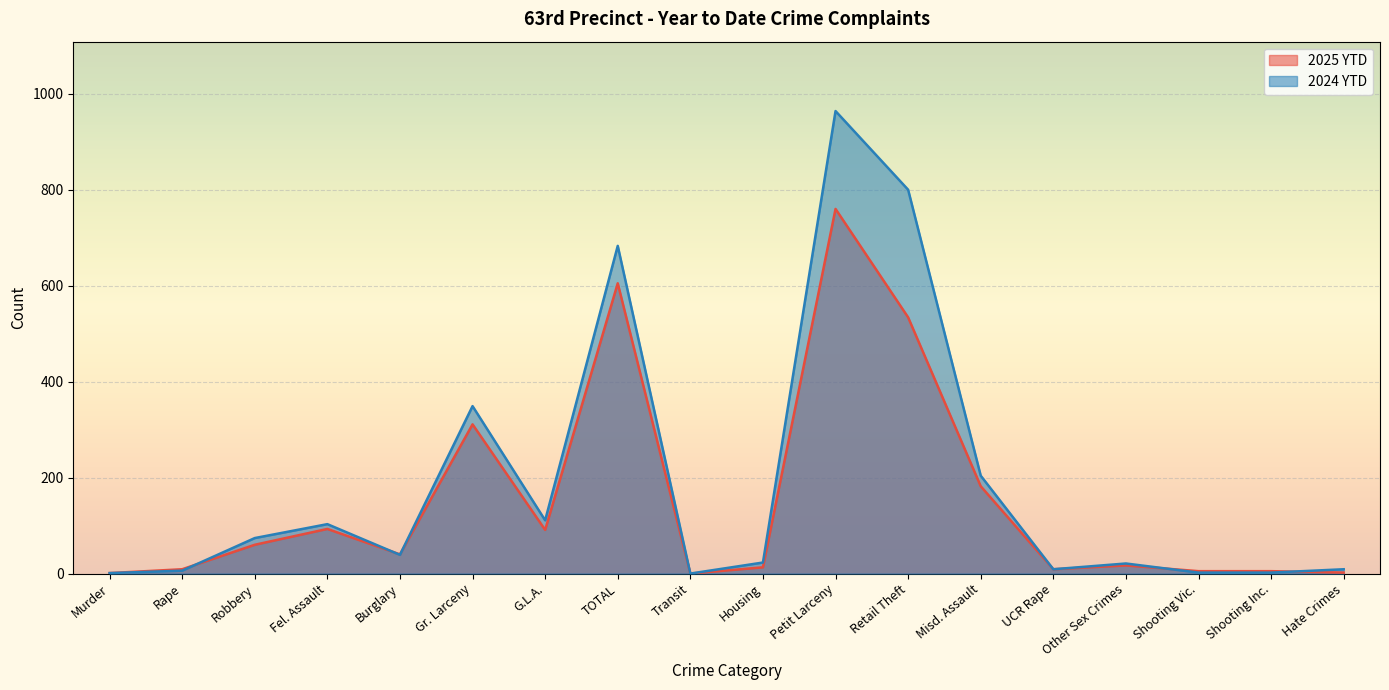

What is the difference between the maximum and minimum values in the 2024 YTD series?

964